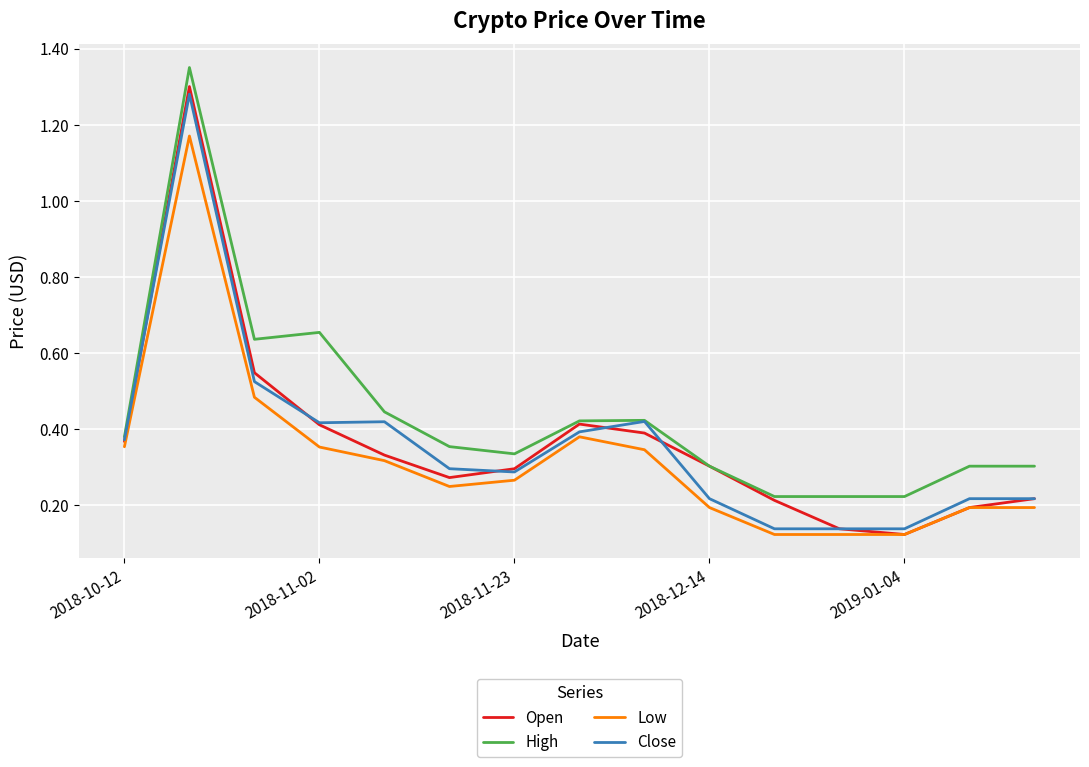

Which series has the largest range (max minus min)?

Open